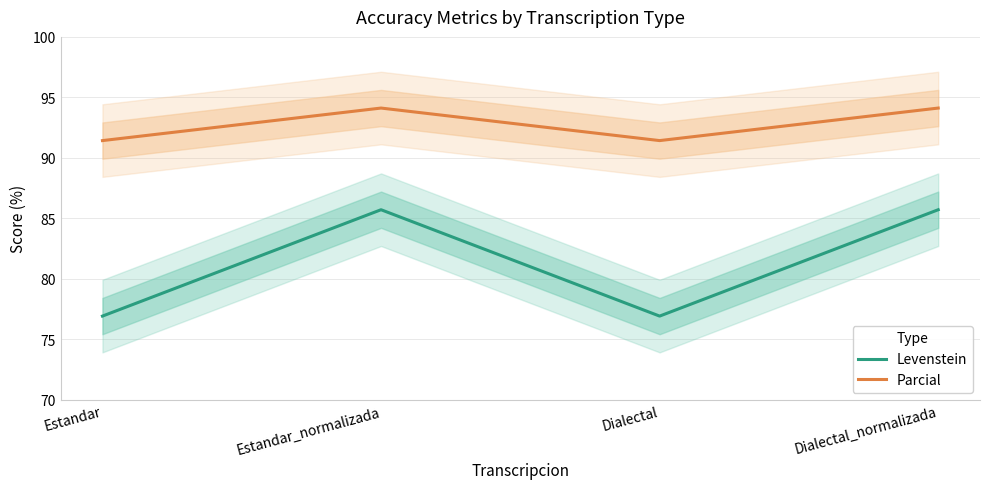

The value of Parcial at Estandar is 24.0. True or false?

False